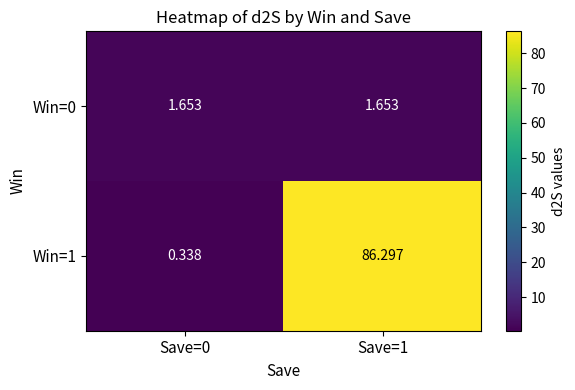

Is the value of Win=0 at Save=0 greater than the value of Win=1 at Save=0?

Yes